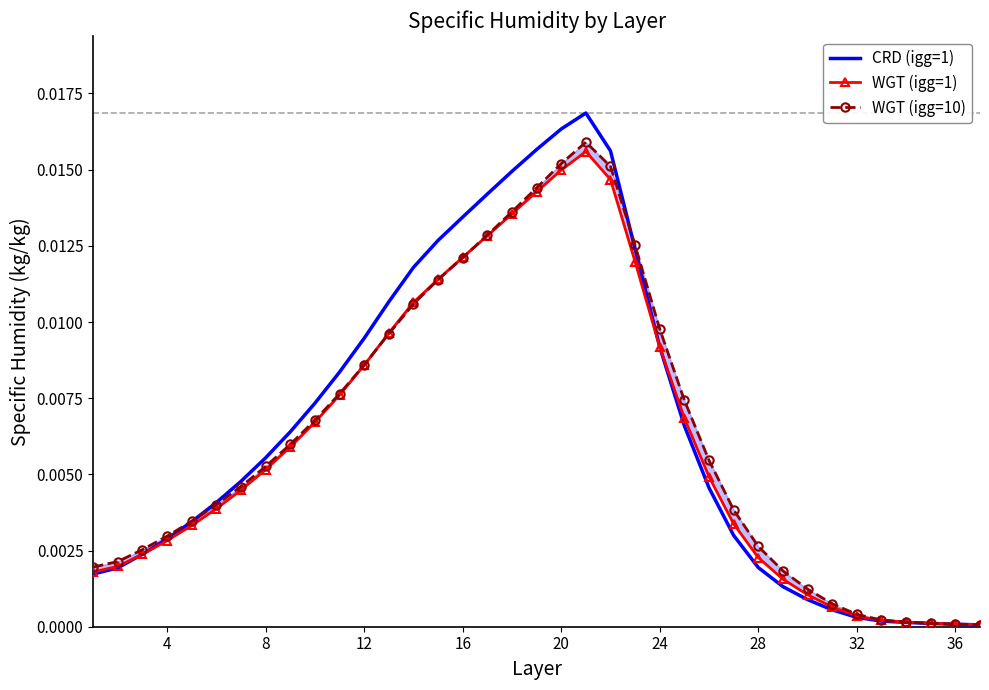

True or false: CRD (igg=1) has a value of 0.0 at 36.

False